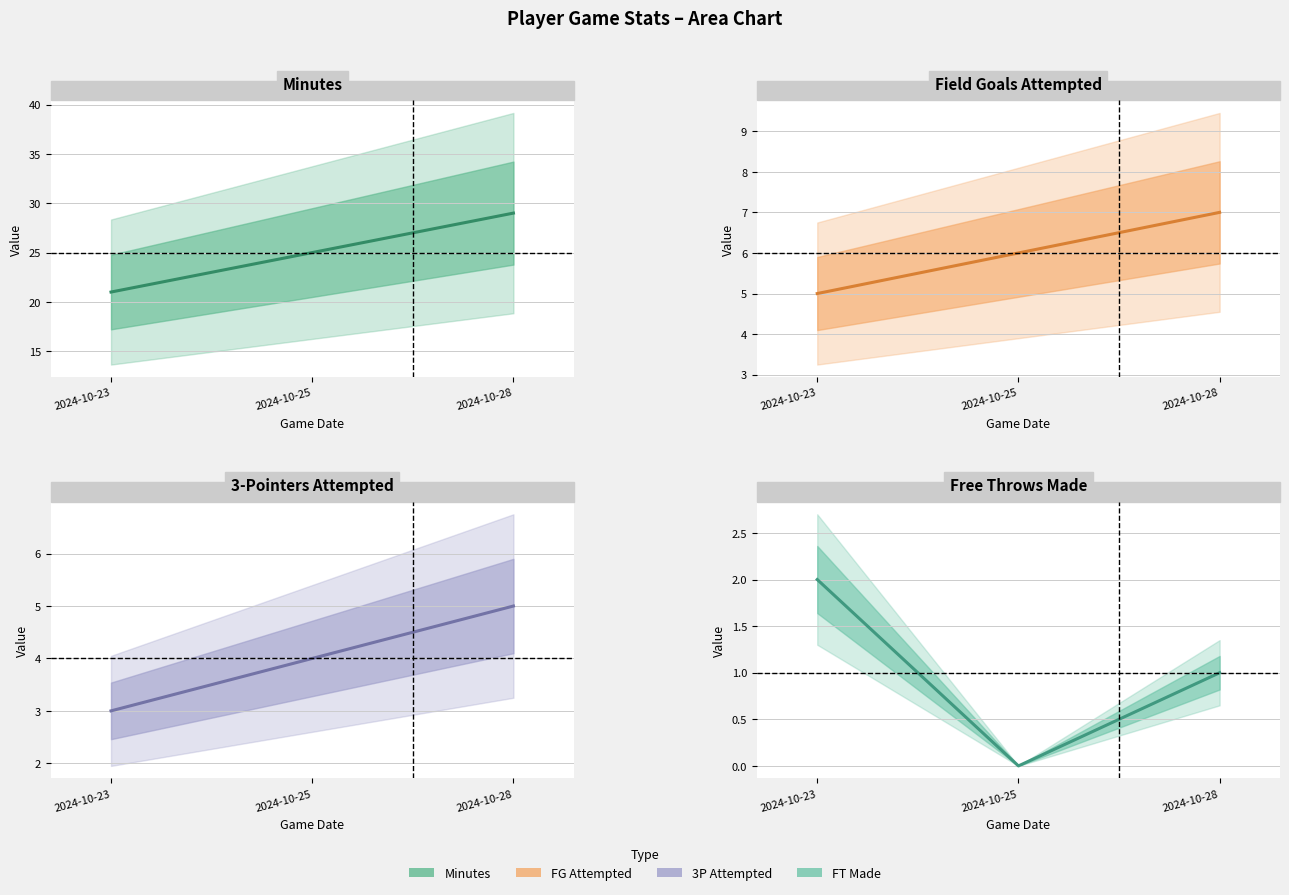

Which category has the highest value in the field_goals_attempted series?

2024-10-28